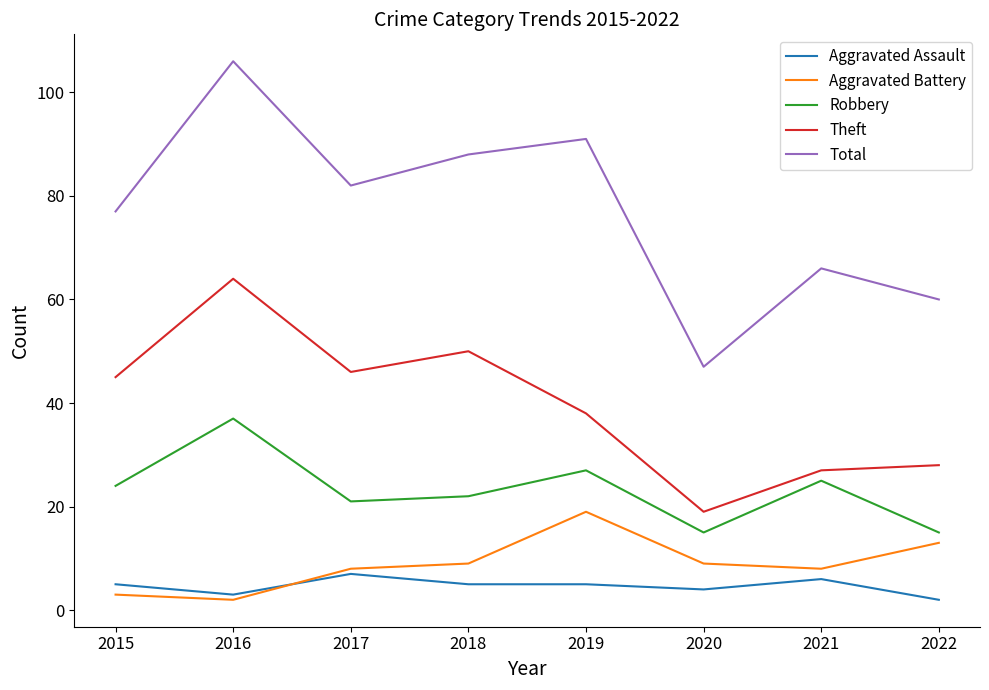

What is the difference between the Aggravated Battery values at 2018 and 2019?

10